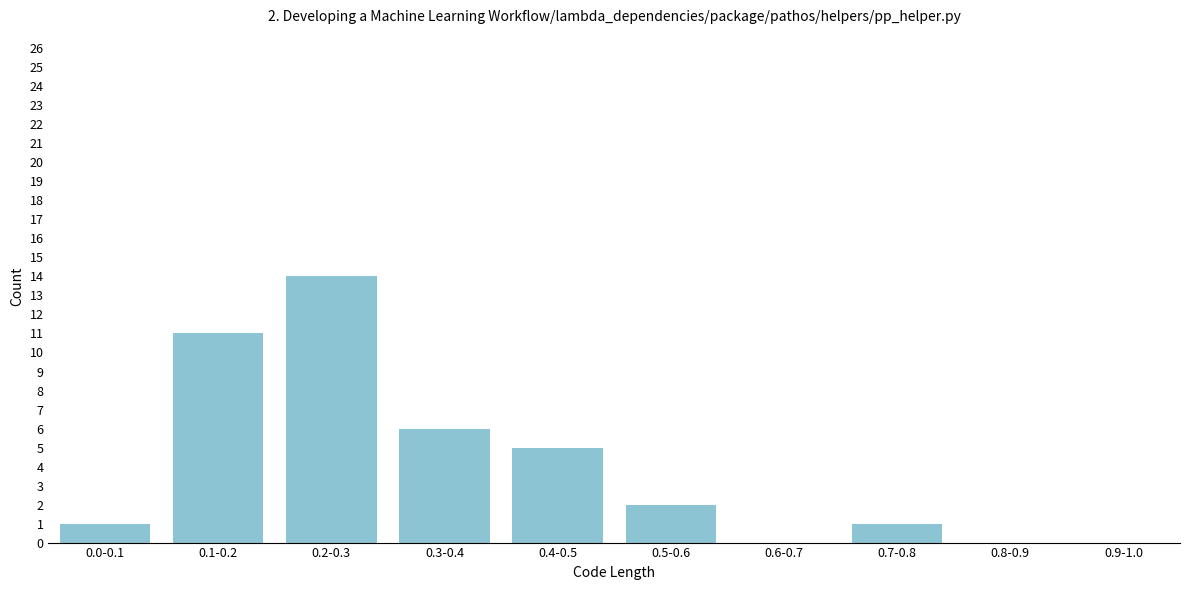

Reading left to right, what are all the values shown in this chart?

0.0-0.1=1	0.1-0.2=11	0.2-0.3=14	0.3-0.4=6	0.4-0.5=5	0.5-0.6=2	0.6-0.7=0	0.7-0.8=1	0.8-0.9=0	0.9-1.0=0